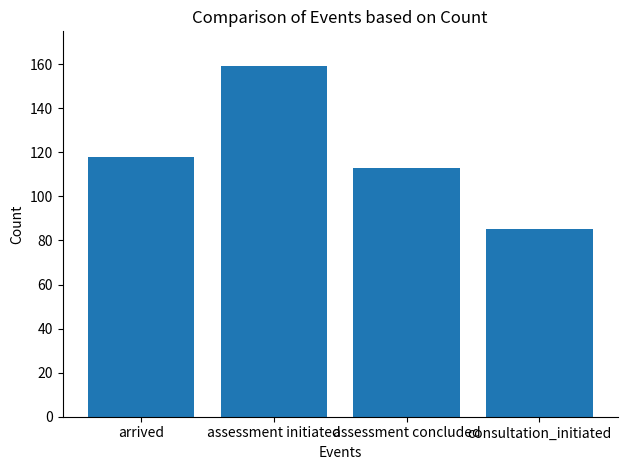

What position from the right is arrived?

4